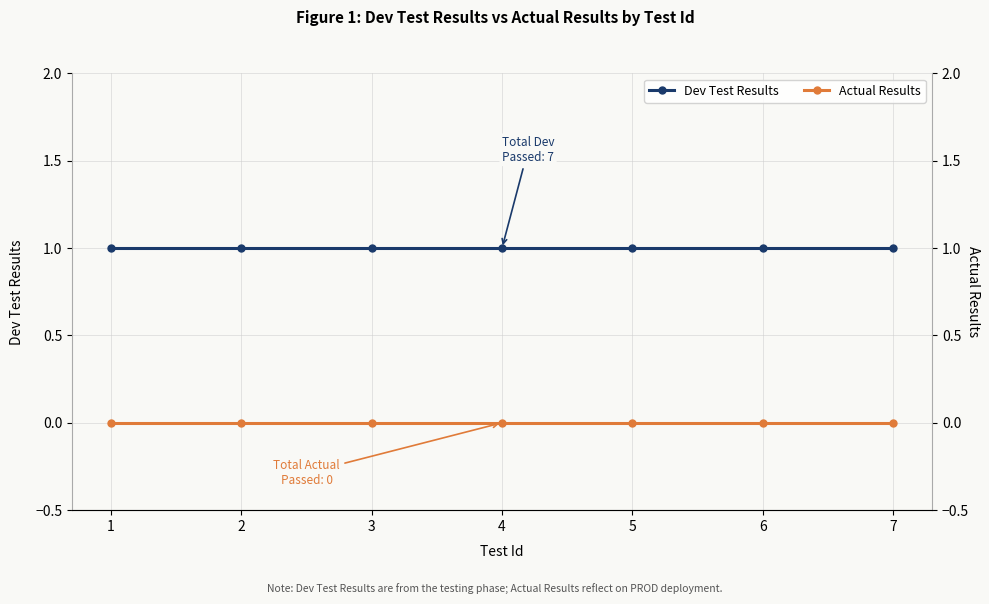

What is the value of the Dev Test Results point at the 4th from the left?

1